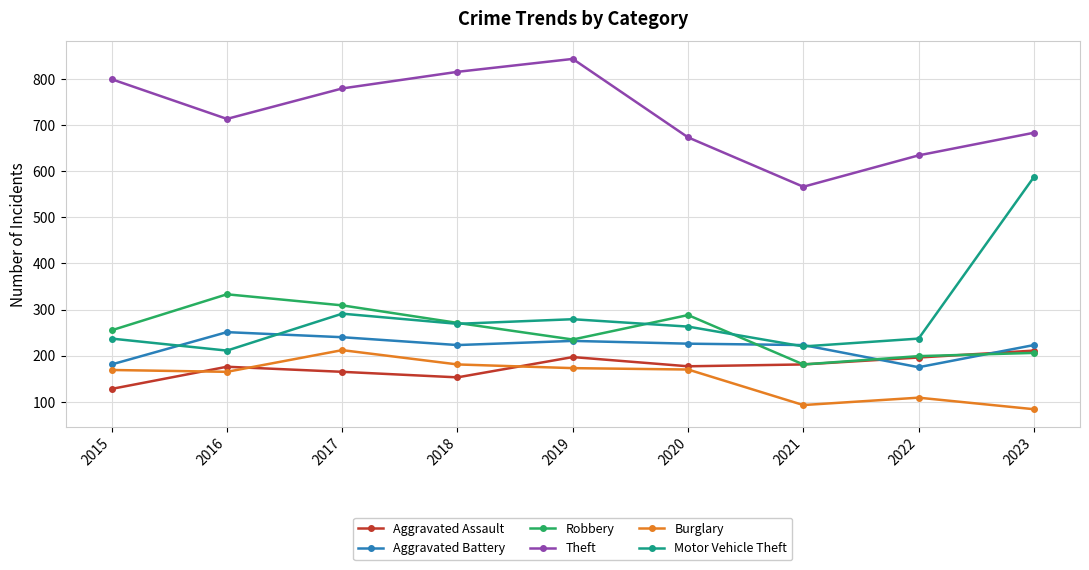

Is it true that Aggravated Assault equals 165 at 2017?

True